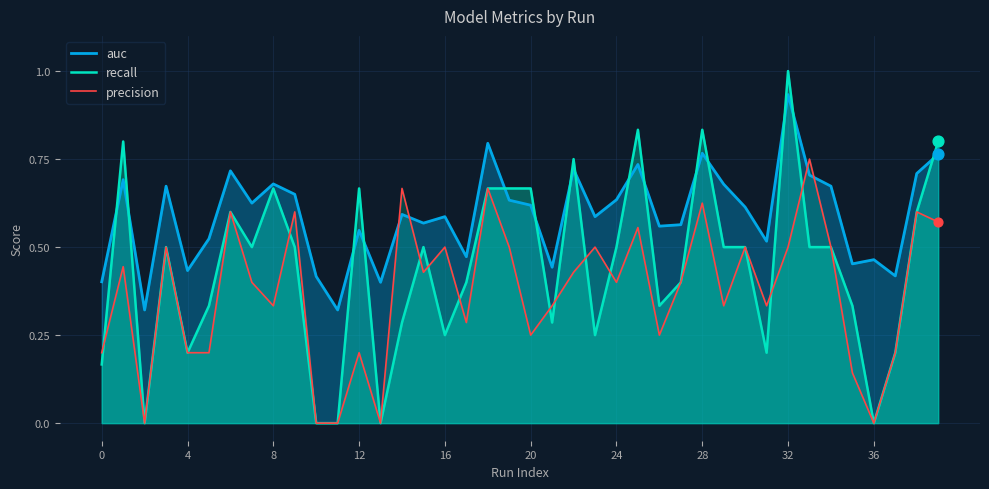

Which series contains the lowest Y value?

recall